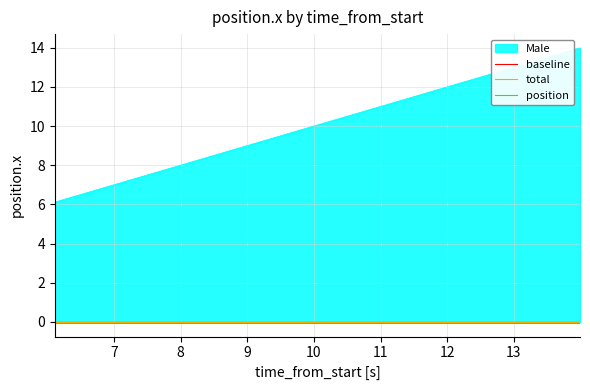

What is the value of the 31st point from the left?

12.2